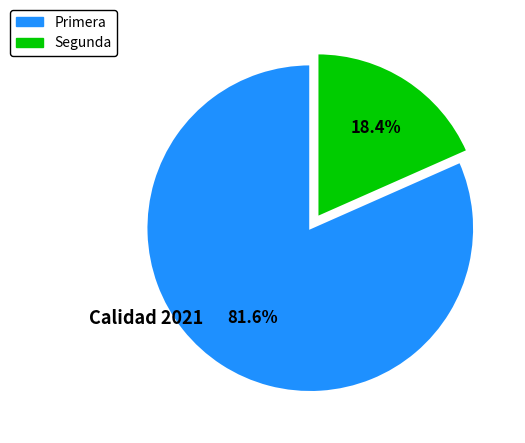

Is Primera the majority of the pie?

Yes